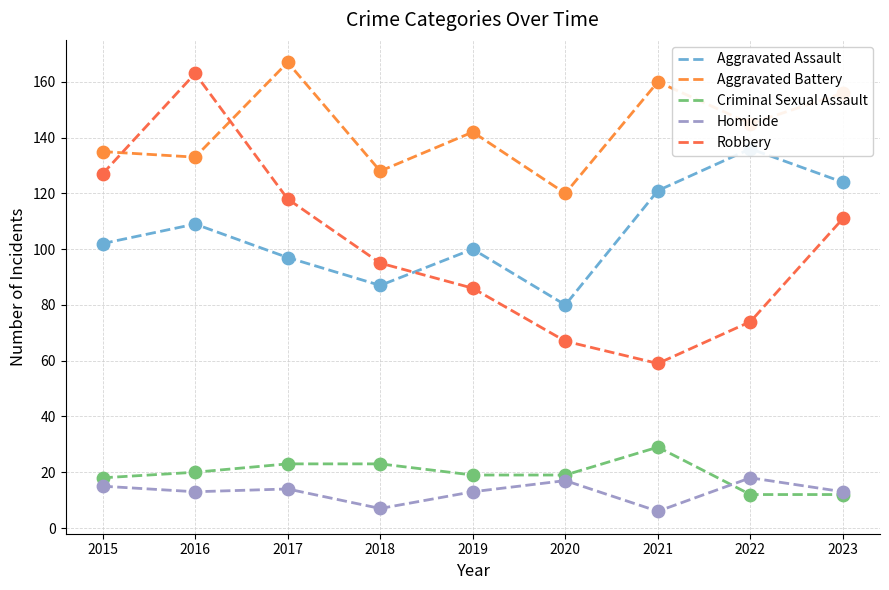

What are all the series names shown in the legend?

Aggravated Assault, Aggravated Battery, Criminal Sexual Assault, Homicide, Robbery